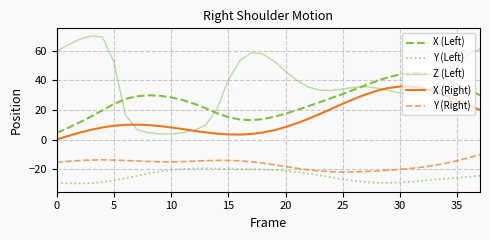

What is the sum of all X (Right) values?

585.1